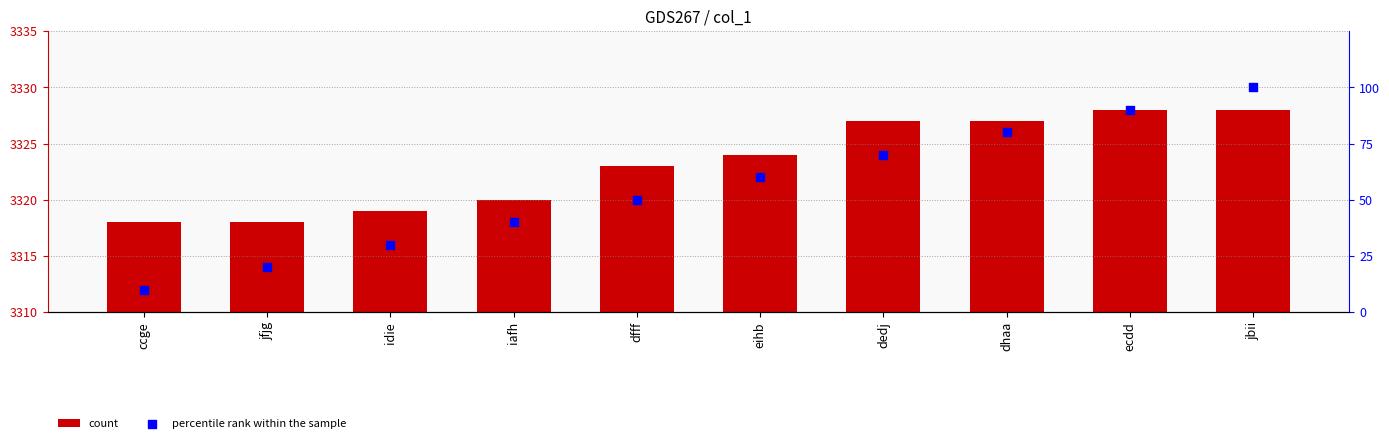

At which category is the sum across all series the highest?

jbii